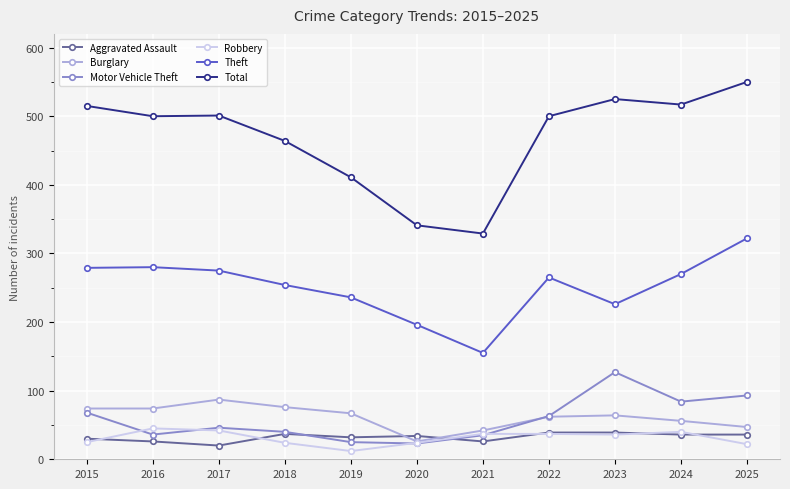

The value of Motor Vehicle Theft at 2021 is 35. True or false?

True